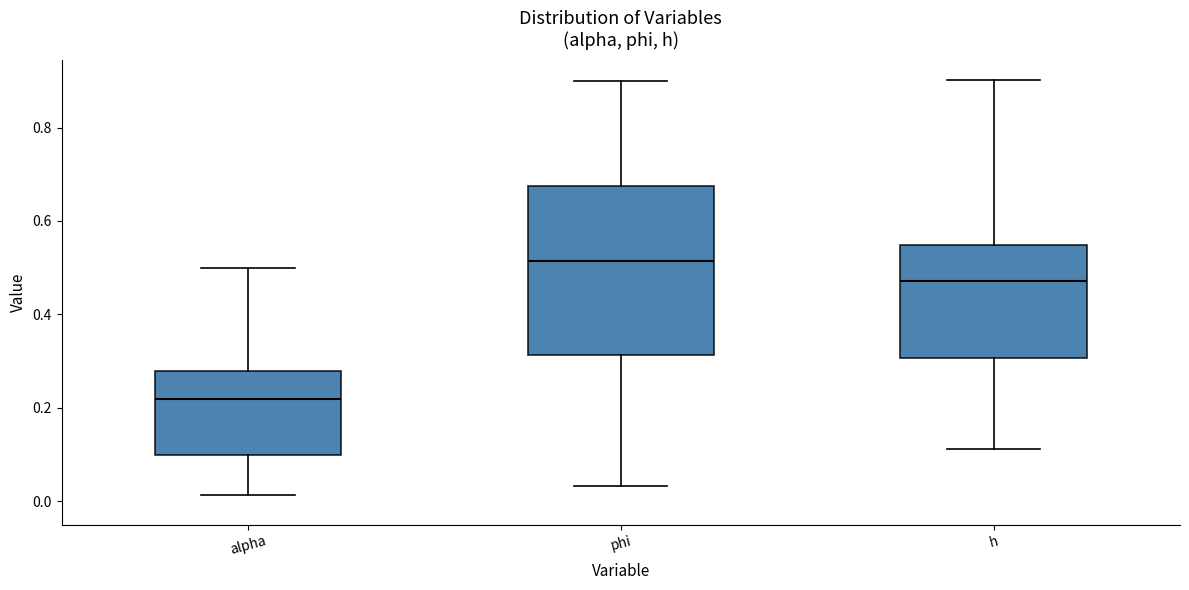

Reading left to right, transcribe this box plot: for each box, give where its median line is, the range the box spans, and where its two whiskers end, as read against the y-axis. The values are not printed on the chart, so give them approximately, as read against the axis.

alpha: median 0.22, box 0.10 to 0.28, whiskers 0.02 to 0.50
phi: median 0.52, box 0.32 to 0.68, whiskers 0.04 to 0.90
h: median 0.48, box 0.30 to 0.54, whiskers 0.12 to 0.90